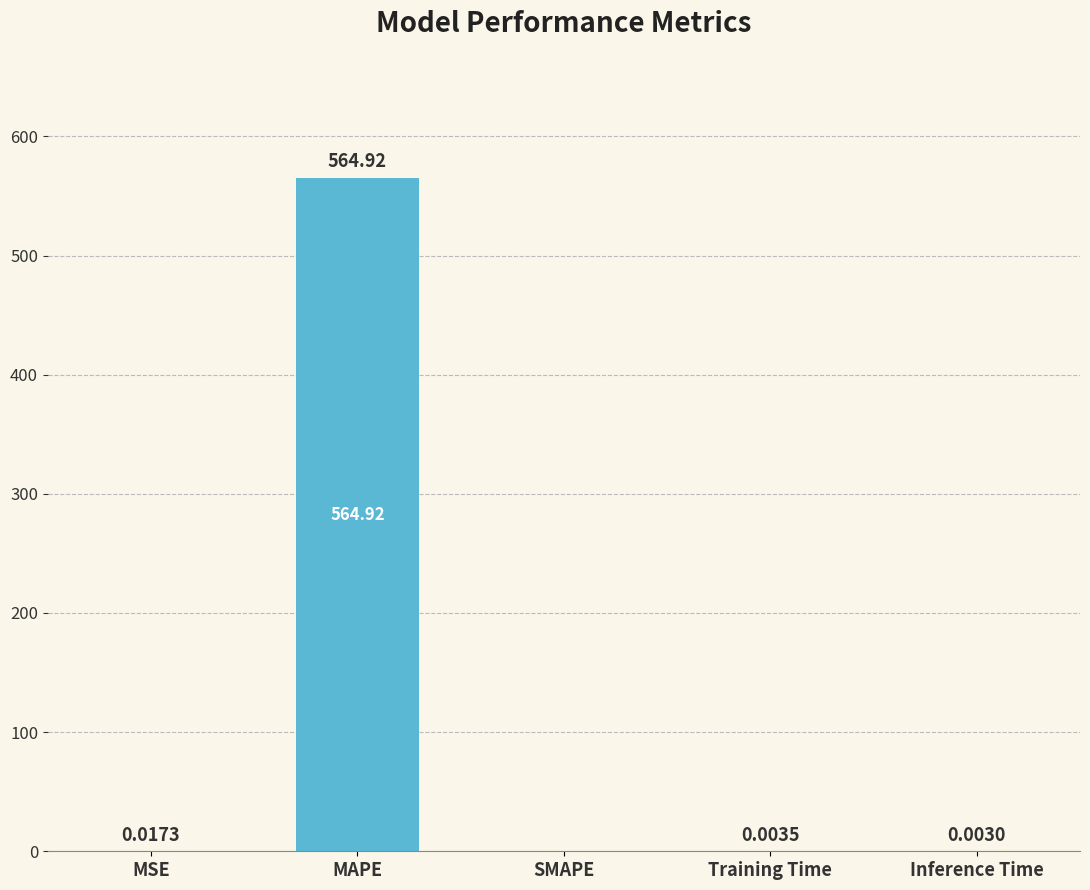

Which category has the highest value across all series?

MAPE